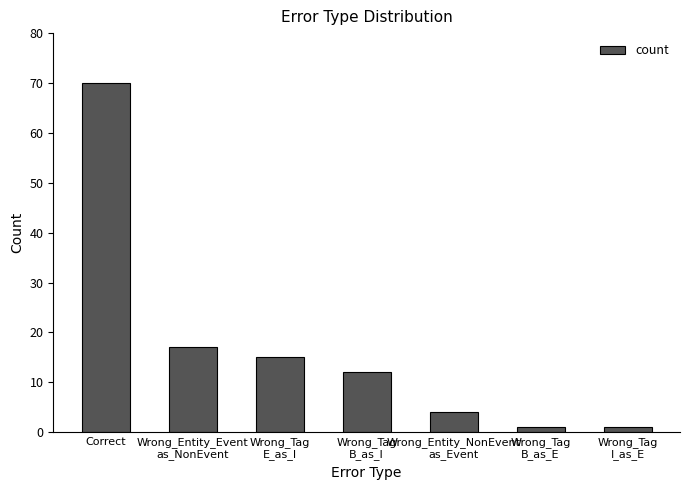

Does the chart contain any negative values?

No